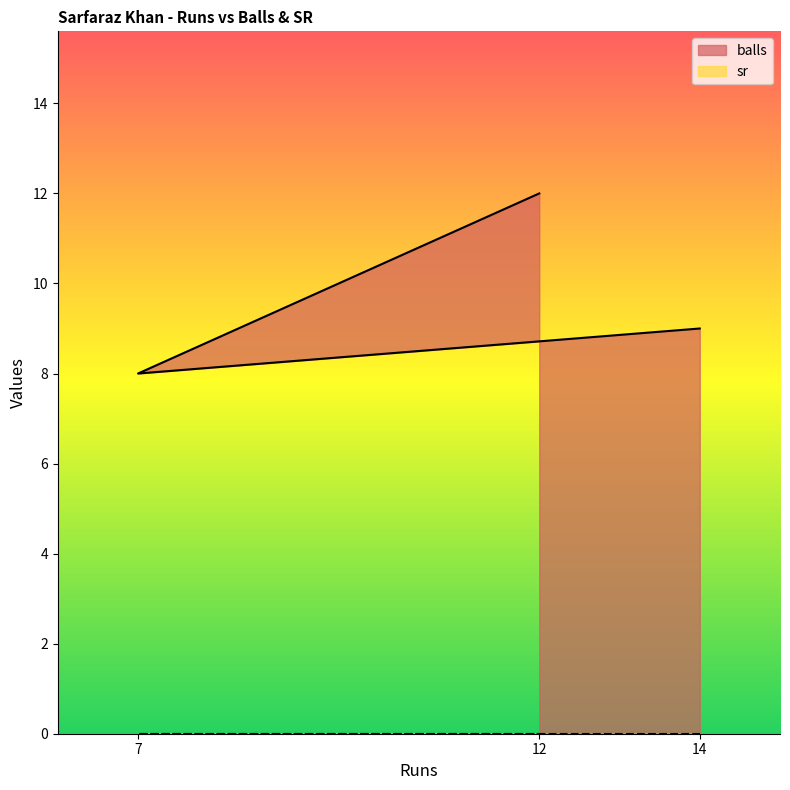

How many lines are shown in the chart?

2